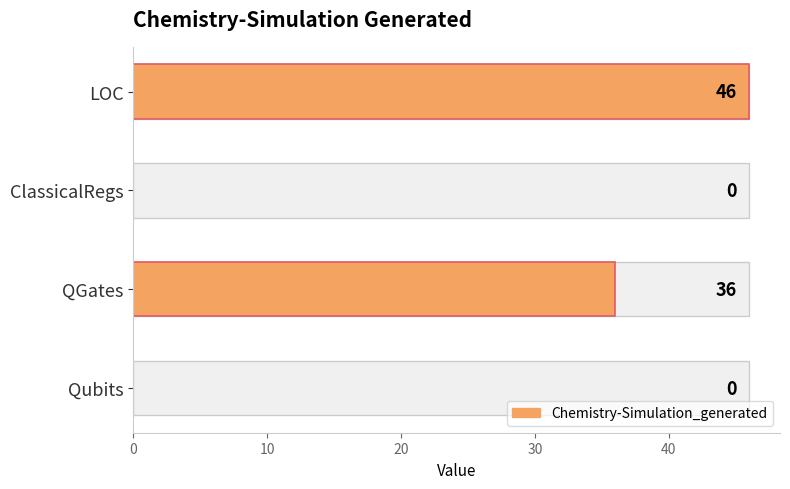

Are the bars horizontal?

Yes